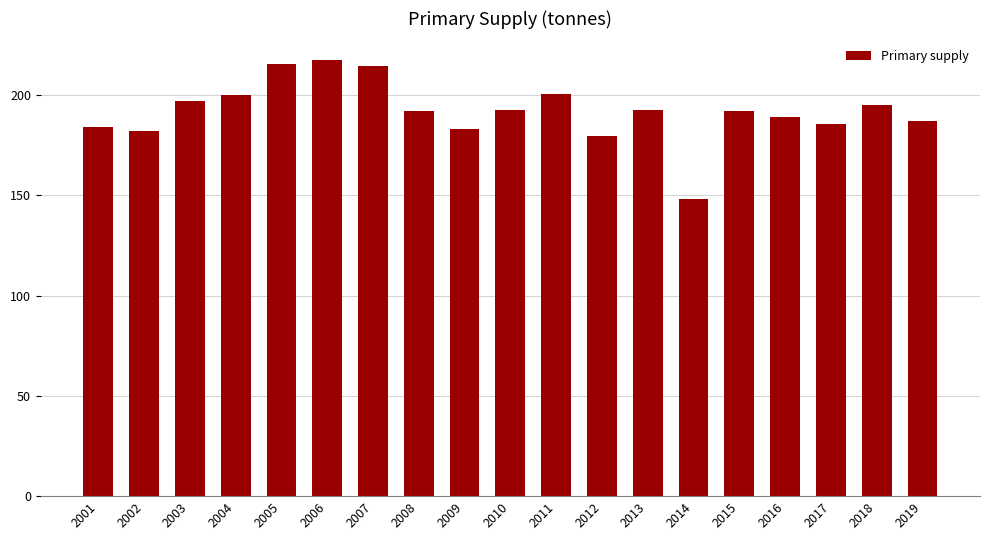

Which label corresponds to the smallest value in the chart?

2014